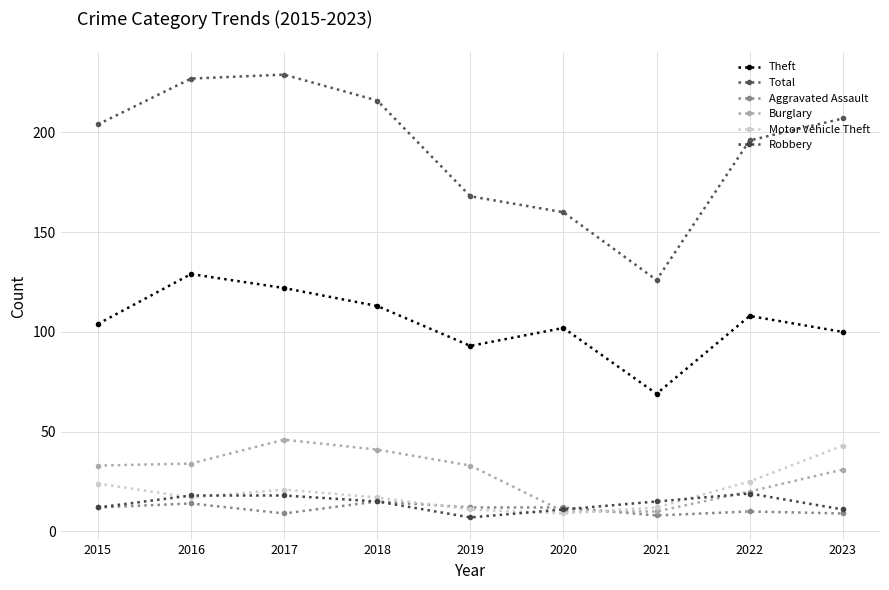

How many data points in Aggravated Assault are less than 12?

4